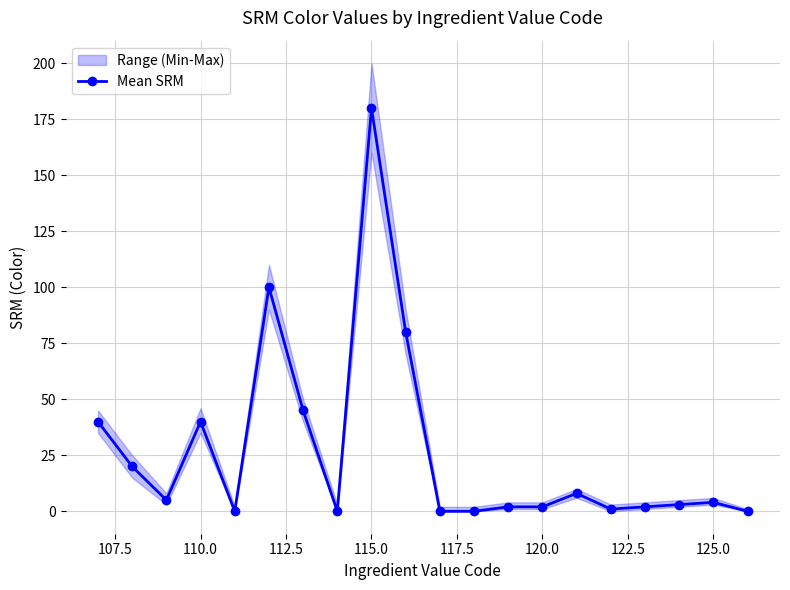

What is the sum of all values?

532